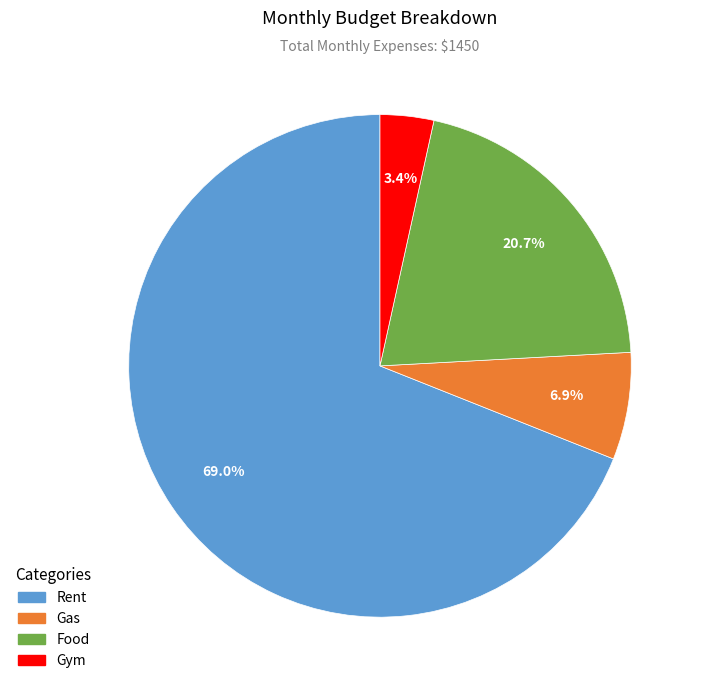

Count the number of slices in the pie.

4